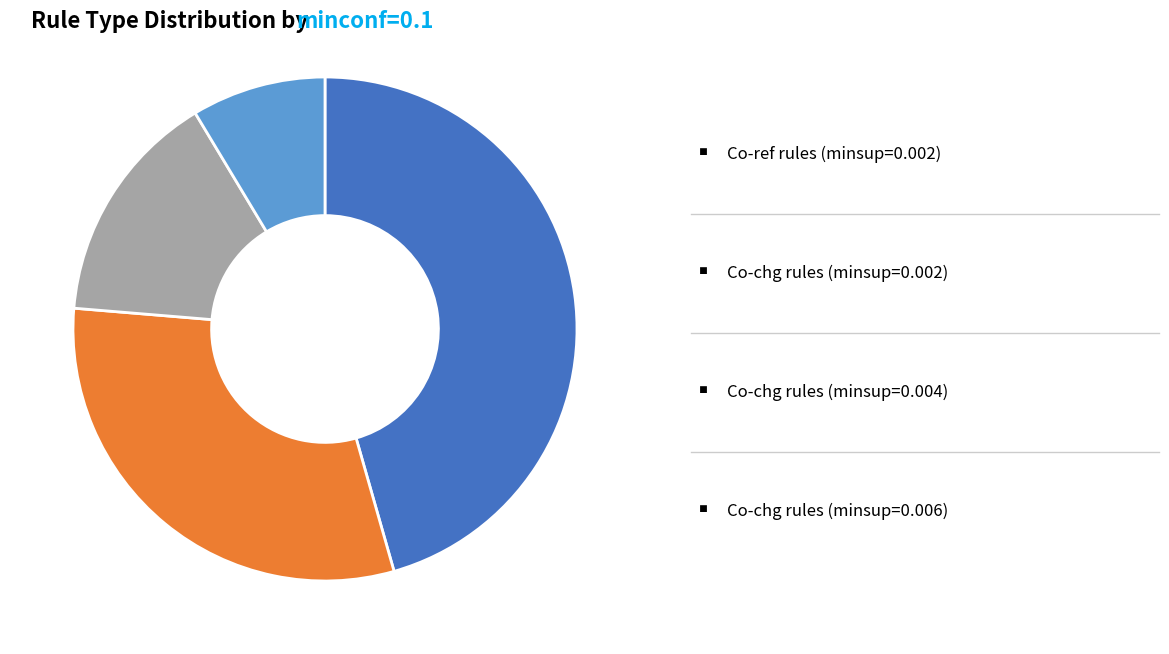

Is there a majority slice in this chart?

No